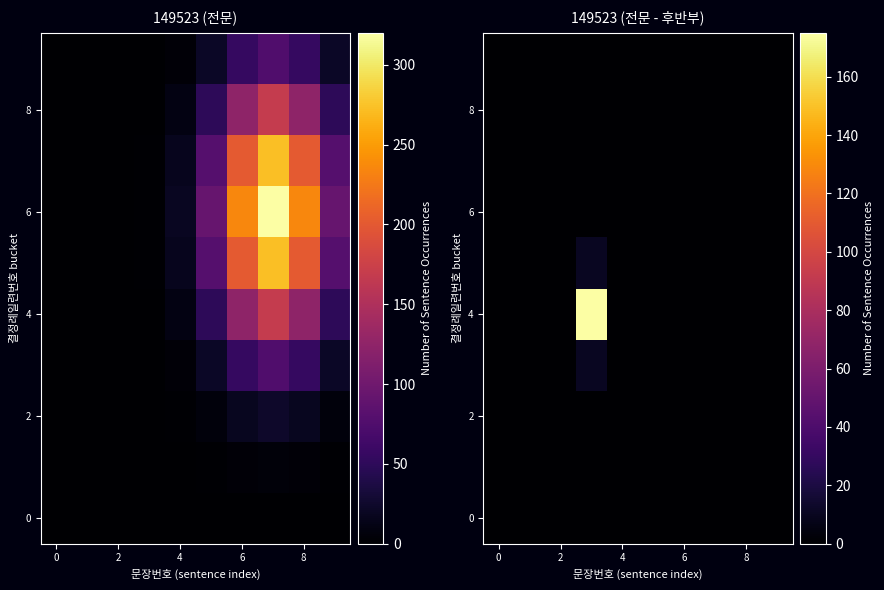

What is the average value of the 4 series?

17.6